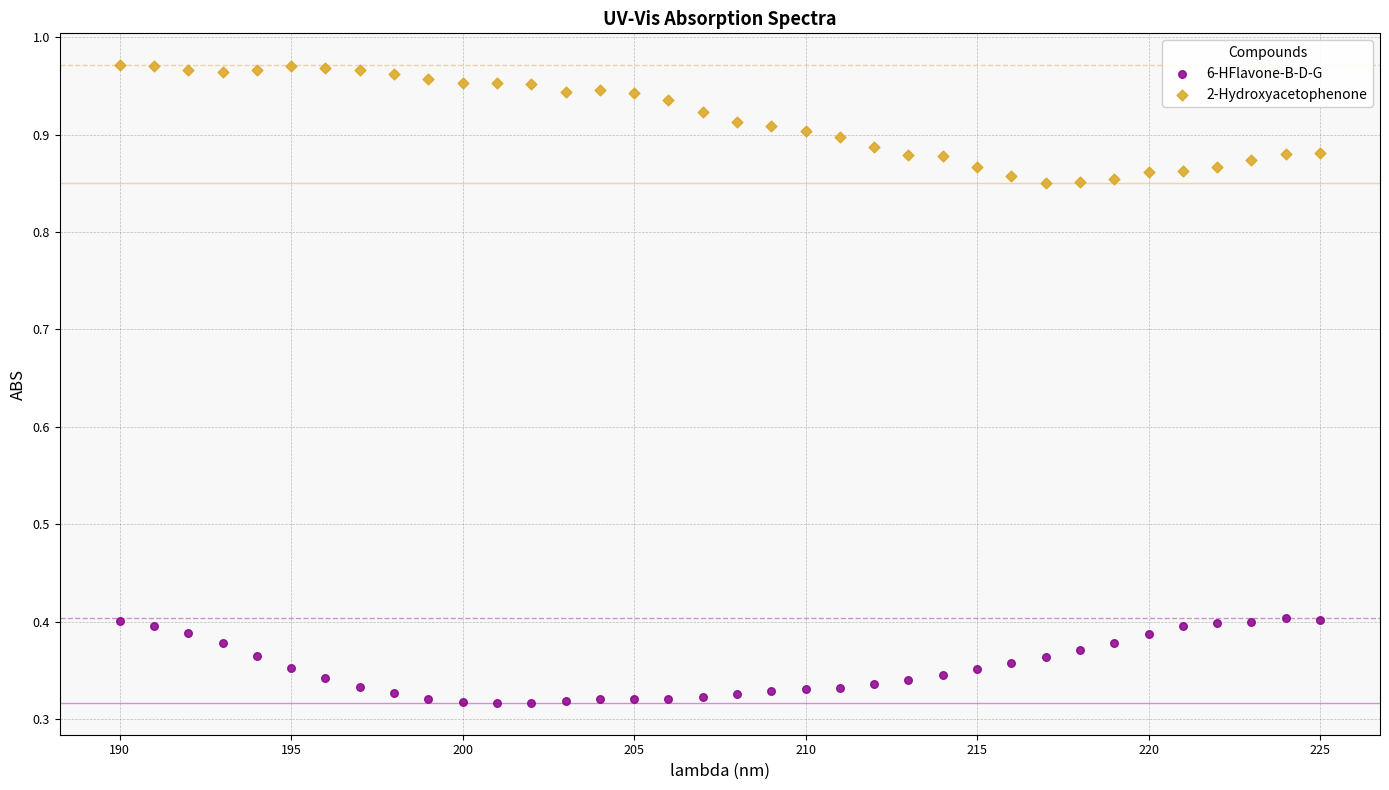

What are all the series names shown in the legend?

6-HFlavone-B-D-G, 2-Hydroxyacetophenone